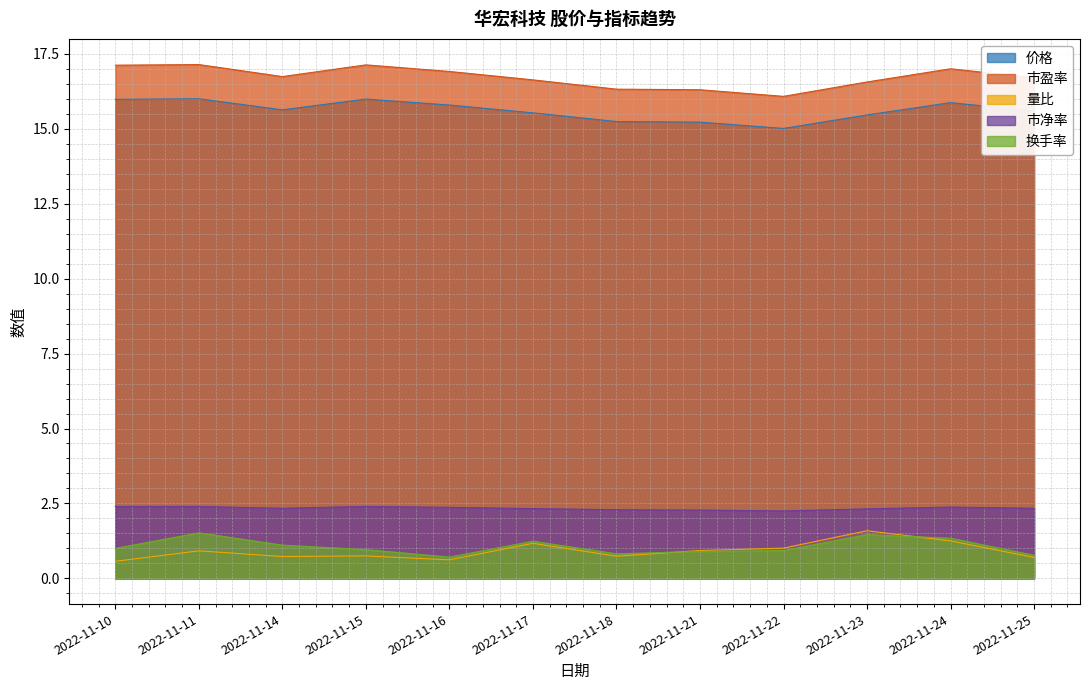

How many series are shown in this chart?

5